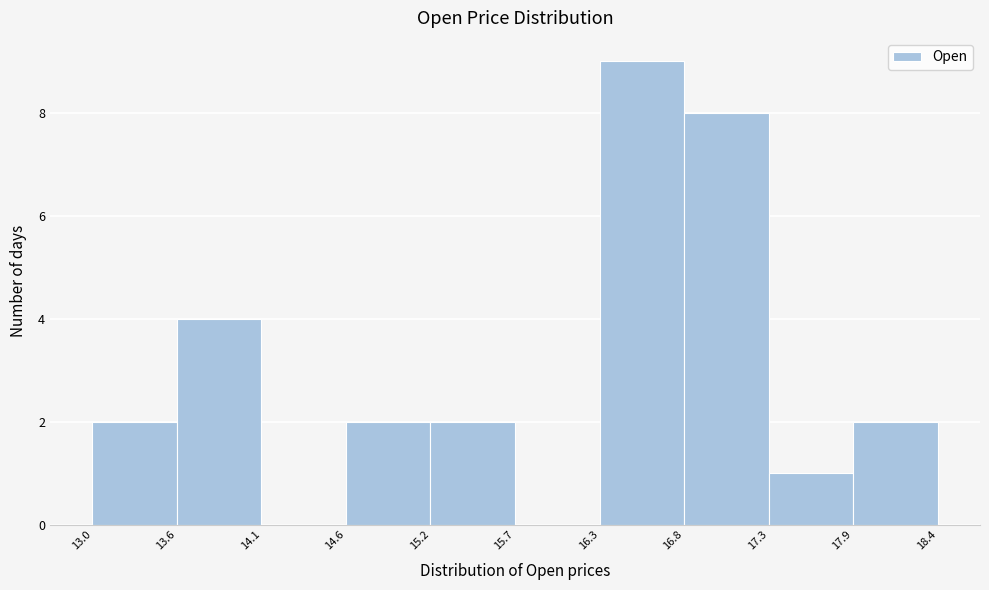

What is the height of the bar covering 14.6 to 15.2 on the x-axis? The values are not printed on the chart, so give them approximately, as read against the axis.

2